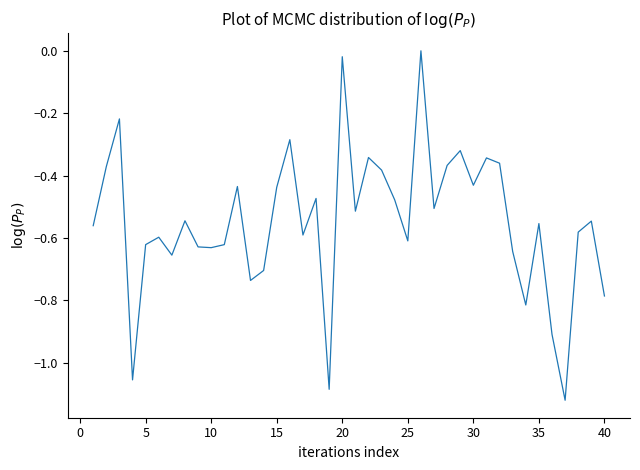

What is the difference between the maximum and minimum values?

1.1